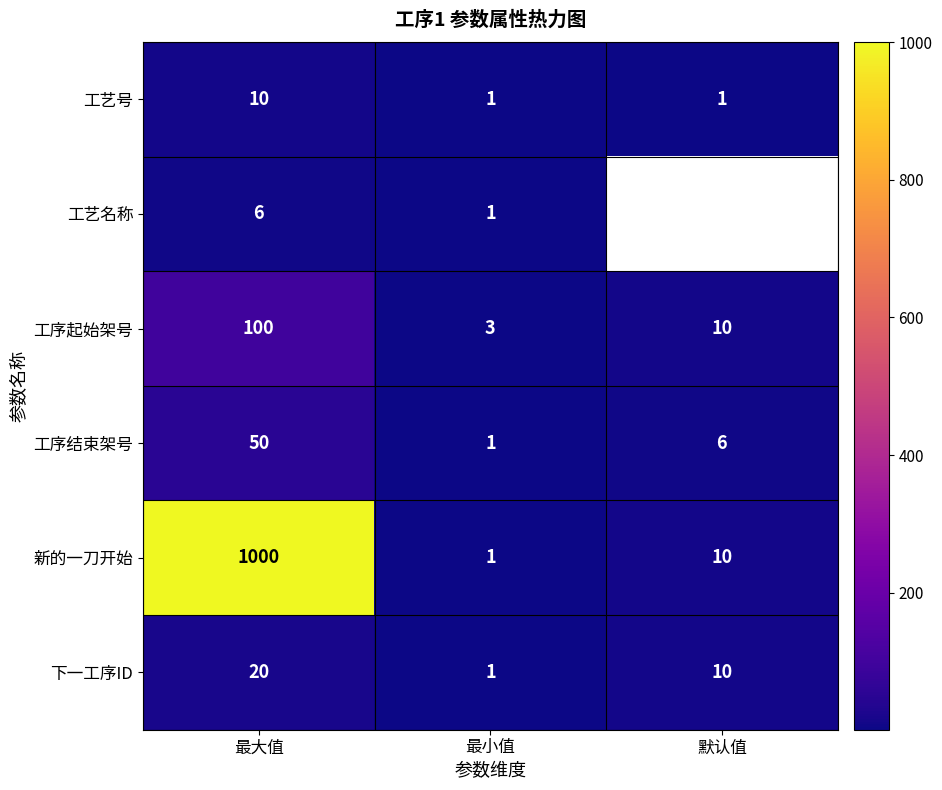

Read the 新的一刀开始 value at 最大值, to the nearest 10.

1000